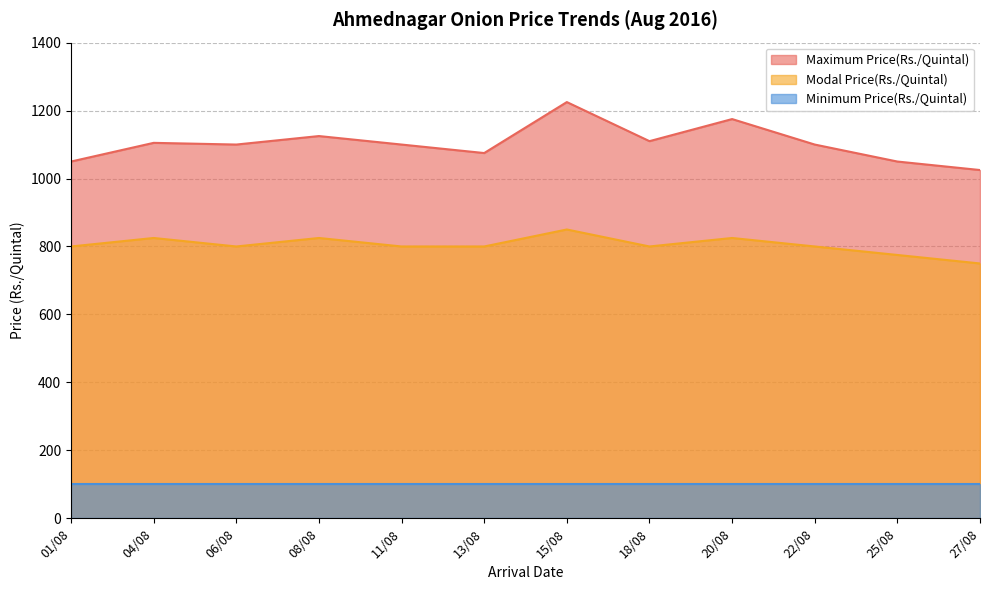

Does the chart display data point markers on the line(s)?

No